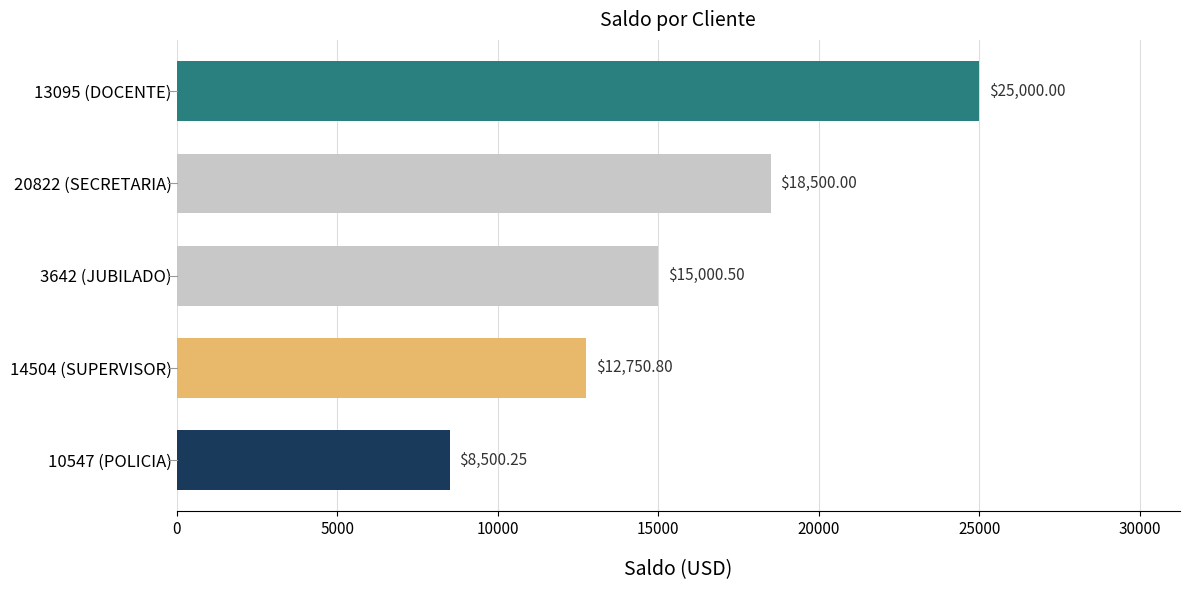

What is the average value?

15950.3